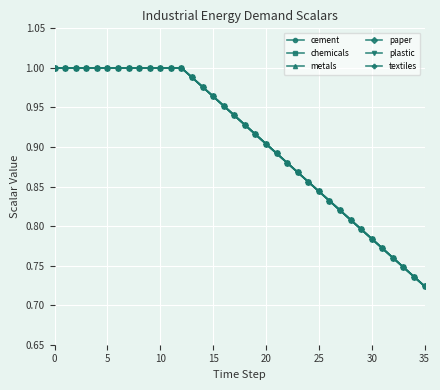

Which series has the widest spread of values?

cement